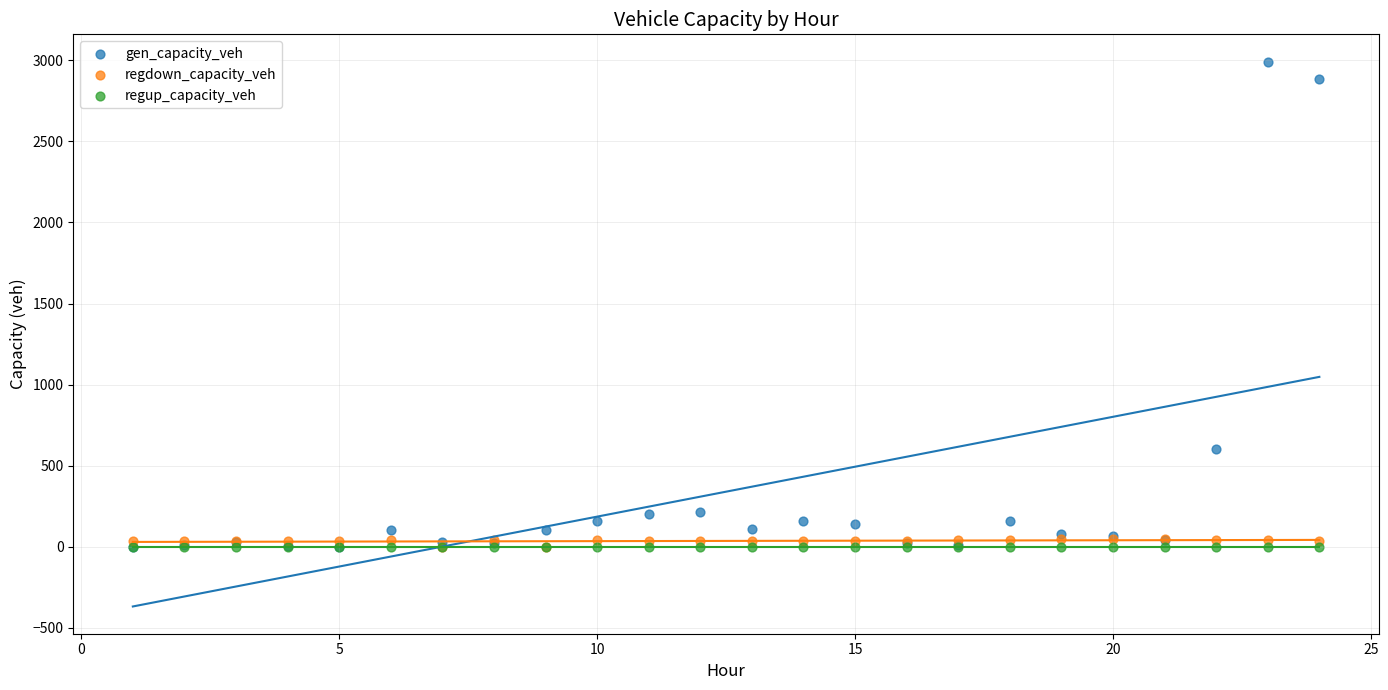

Across all series, what Y value is closest to 1496?

601.4